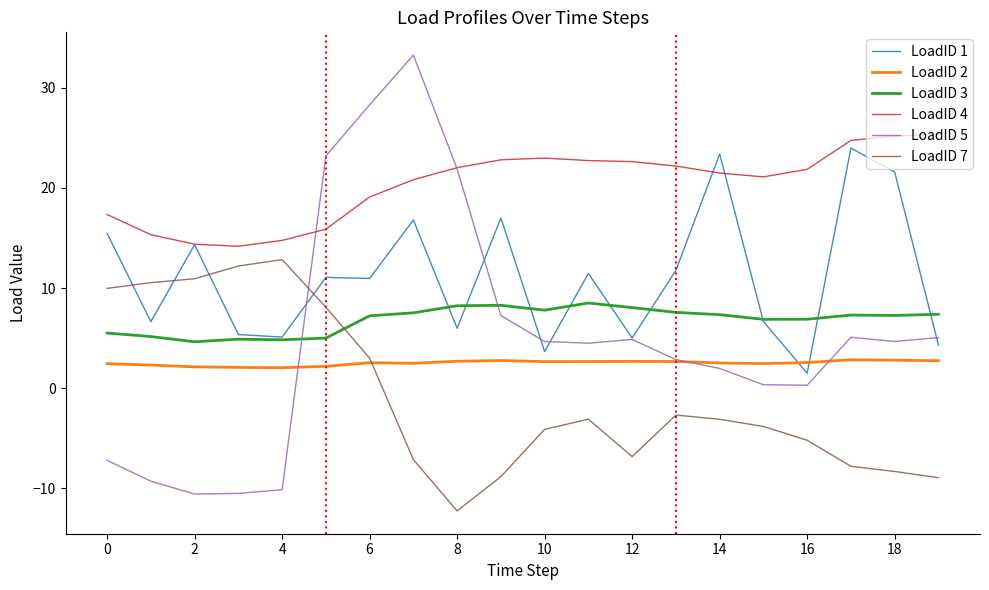

True or false: LoadID 3 and LoadID 5 cross at least once.

True